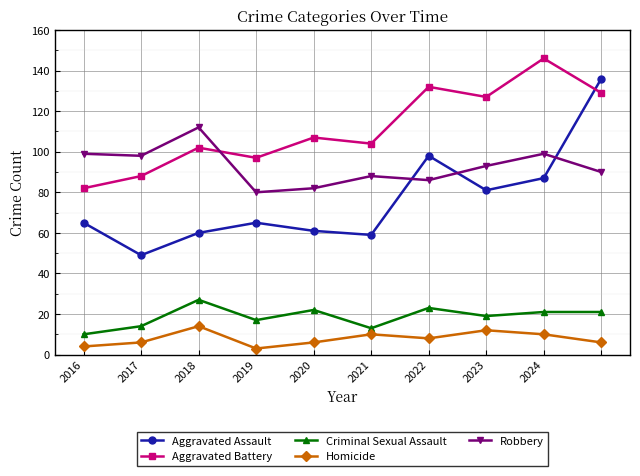

What is the sum of all Homicide values?

79